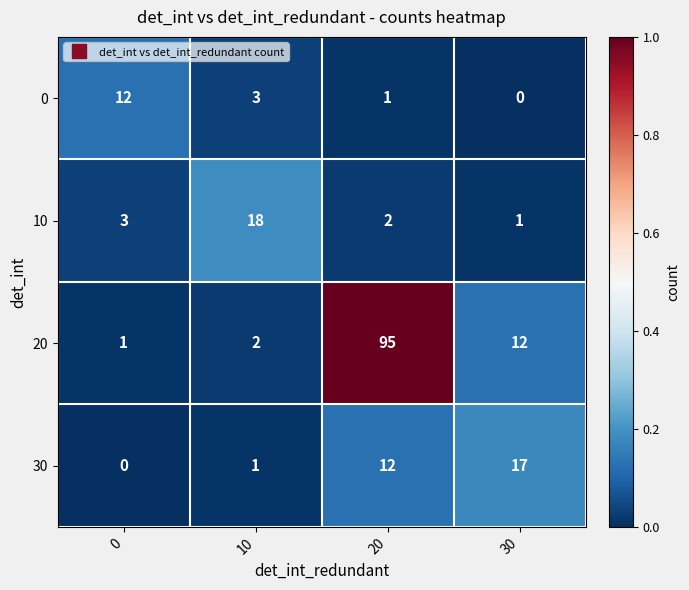

What is the total value across all series at 30?

30